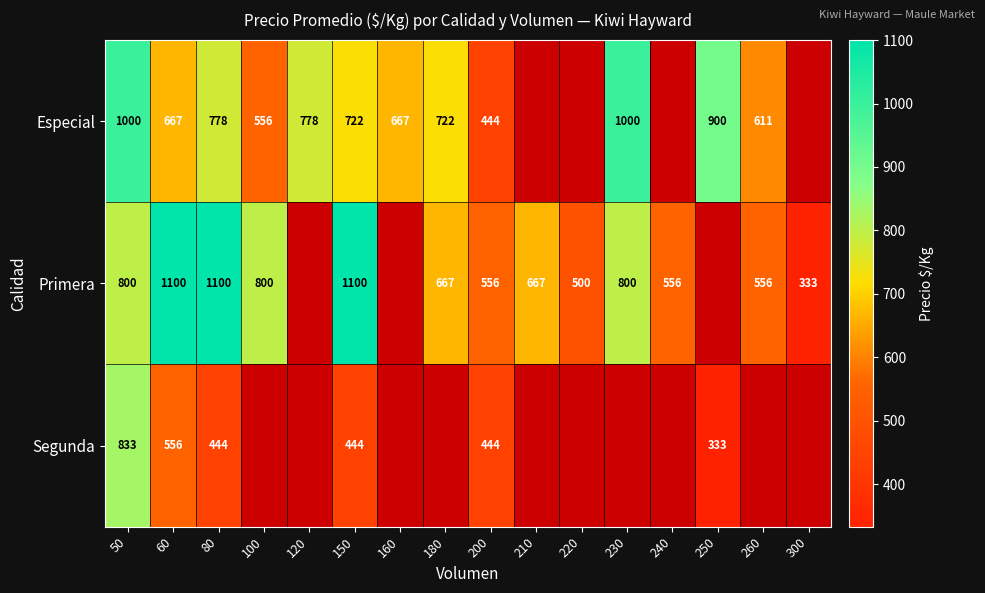

What is the difference between the highest and lowest values at 80?

656